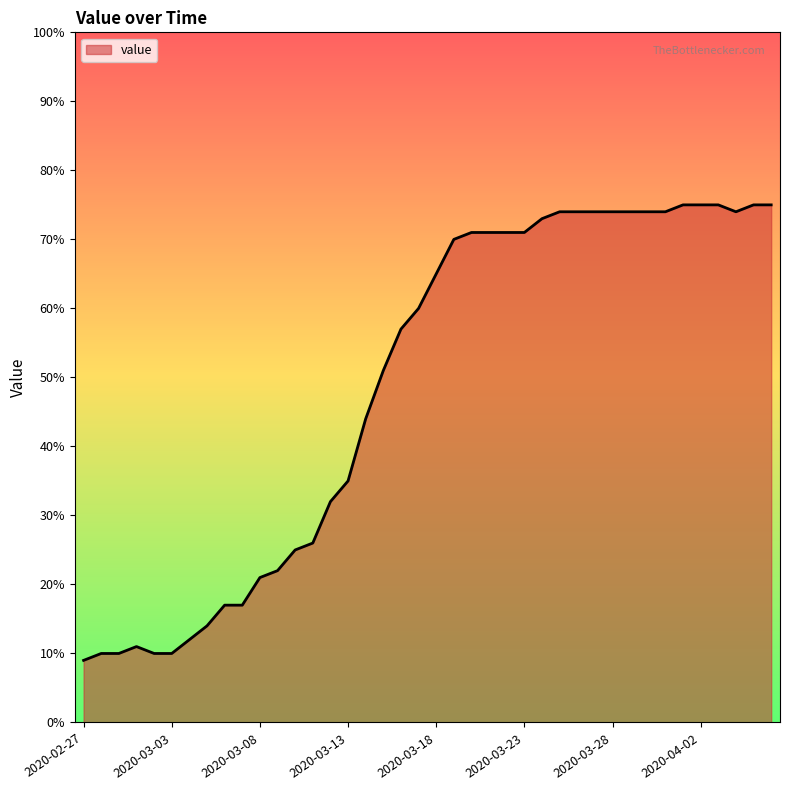

What is the difference between the maximum and minimum values?

66